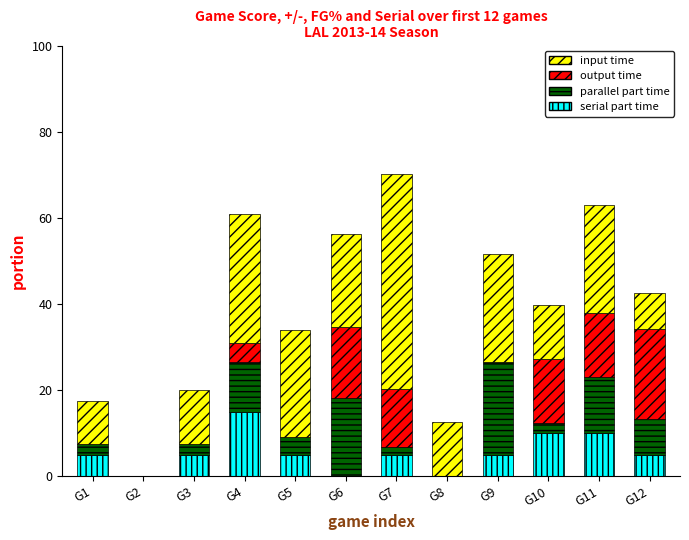

Count the number of categories in the chart.

12